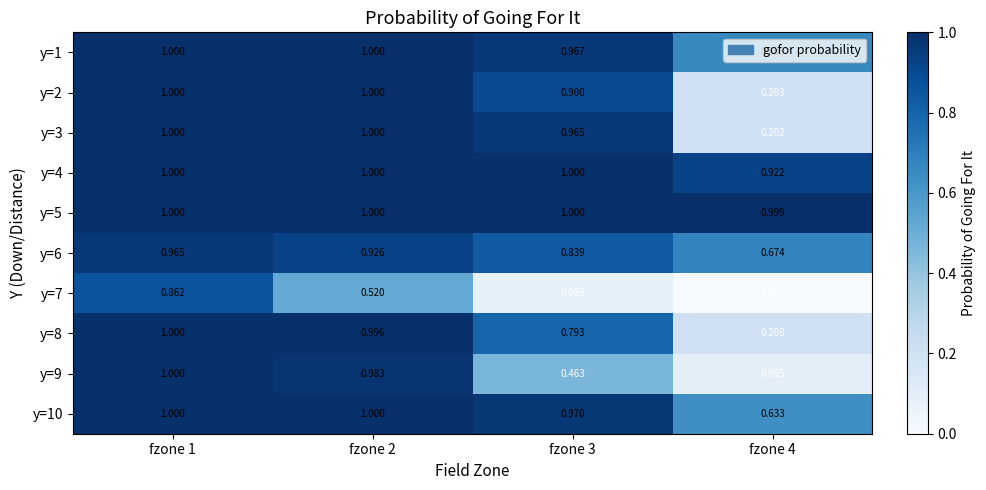

Is the value of y=8 at fzone 1 greater than the value of y=9 at fzone 4?

Yes